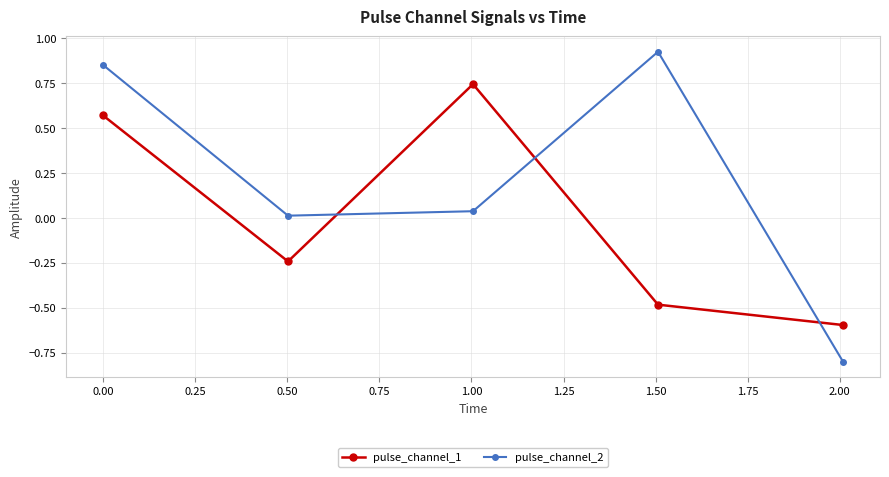

What is the minimum value shown in the chart?

-0.8